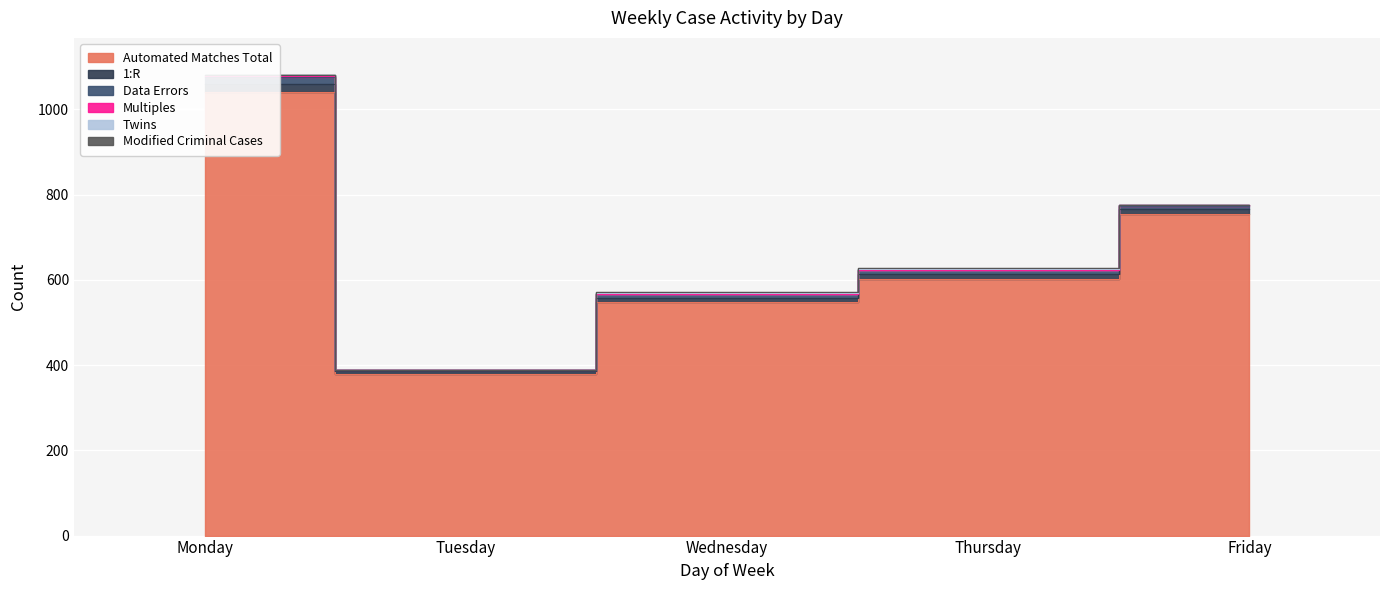

List the series in order of their peak value, lowest first.

Multiples, Twins, Modified Criminal Cases, Data Errors, 1:R, Automated Matches Total